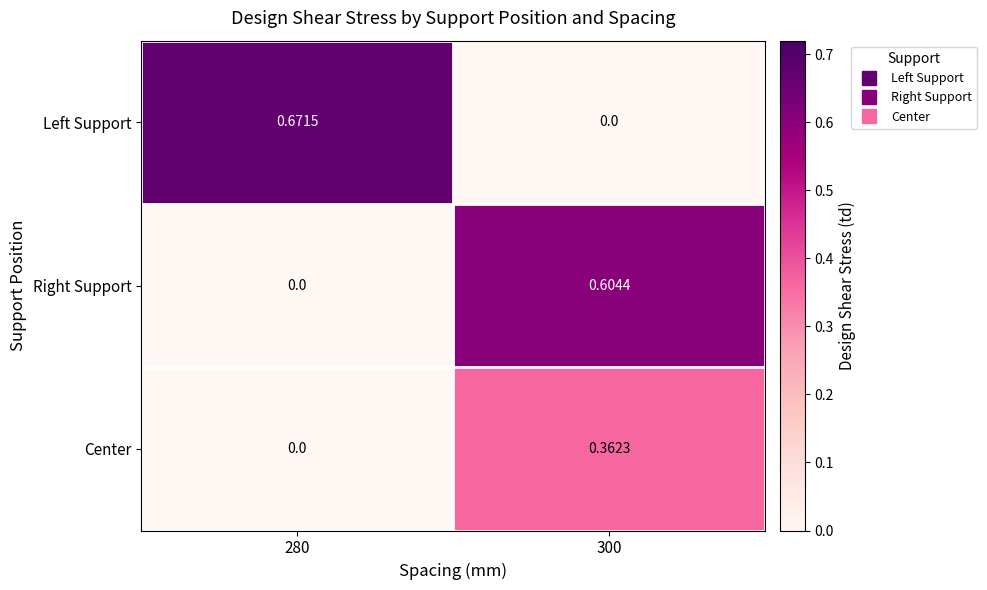

At which category does the chart reach its peak across all series?

280